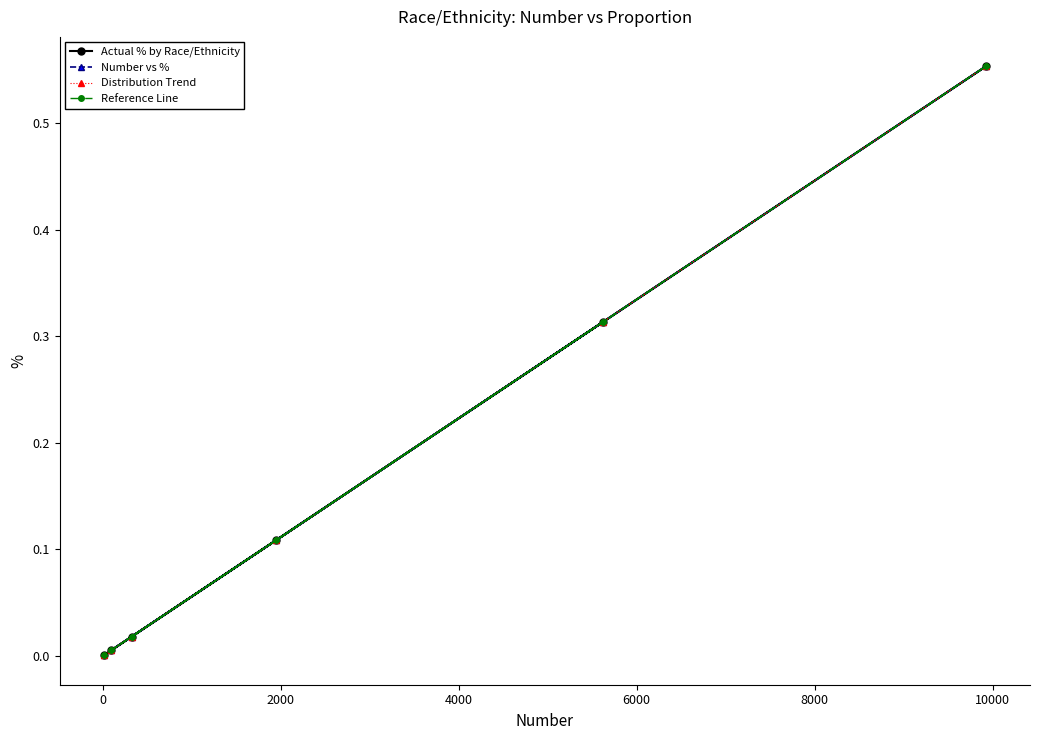

What is the difference between the second highest and minimum values in the Number vs % series?

0.3